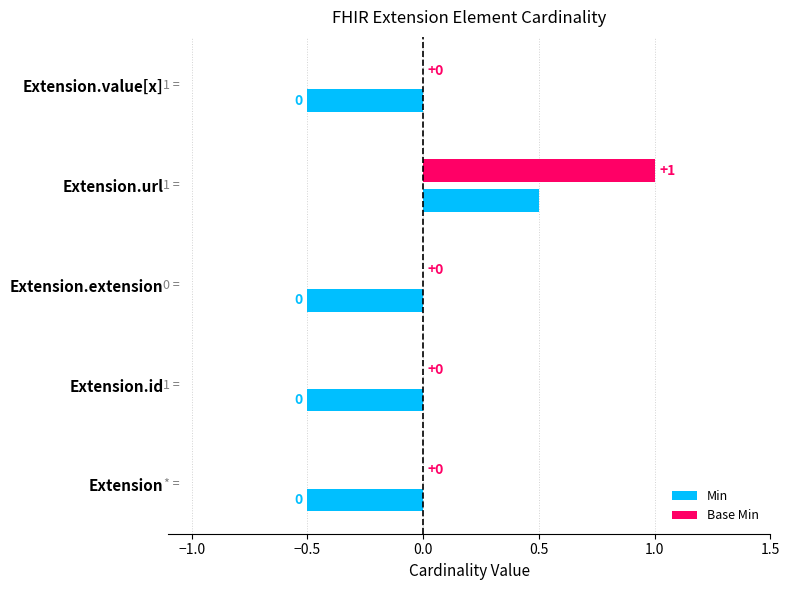

How many data points in Base Min are above 0?

1